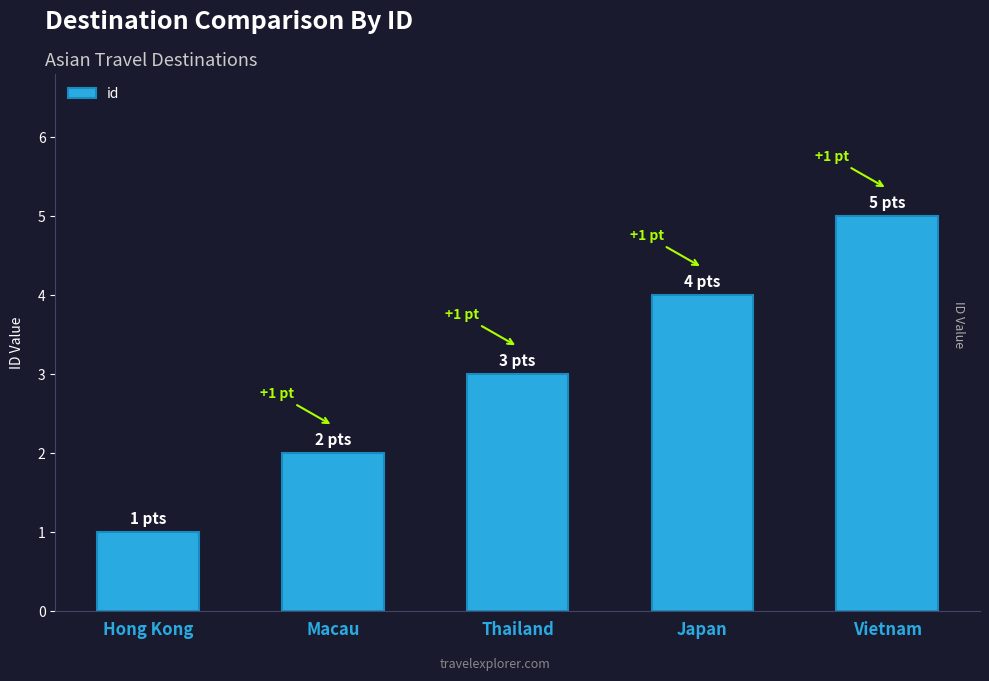

What is the difference between the second highest and second lowest values?

2